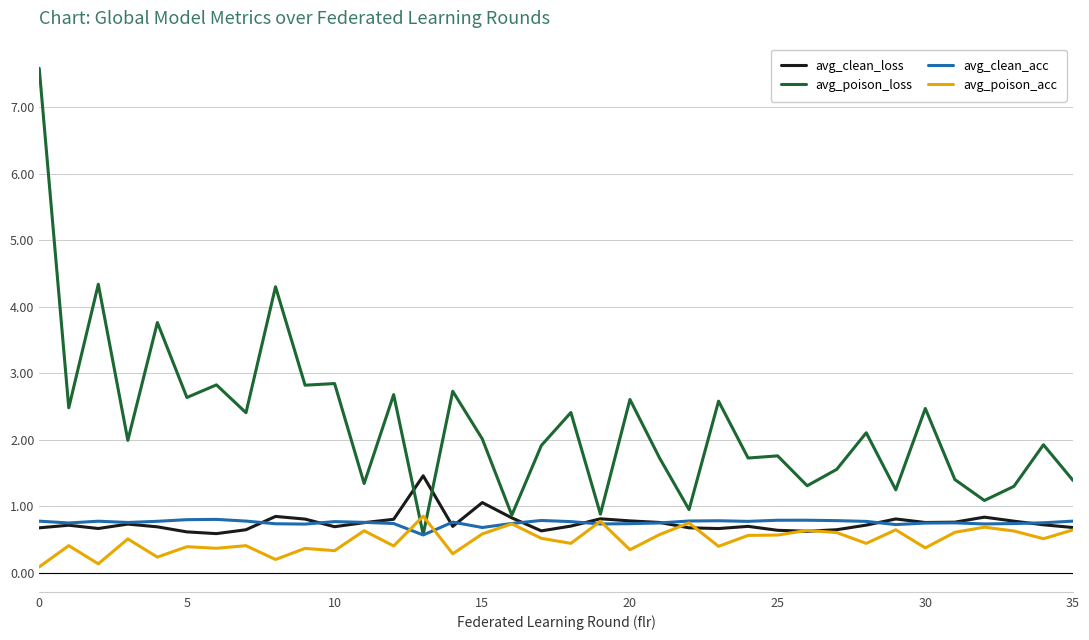

What is the difference between the maximum and minimum values in the avg_clean_loss series?

0.9